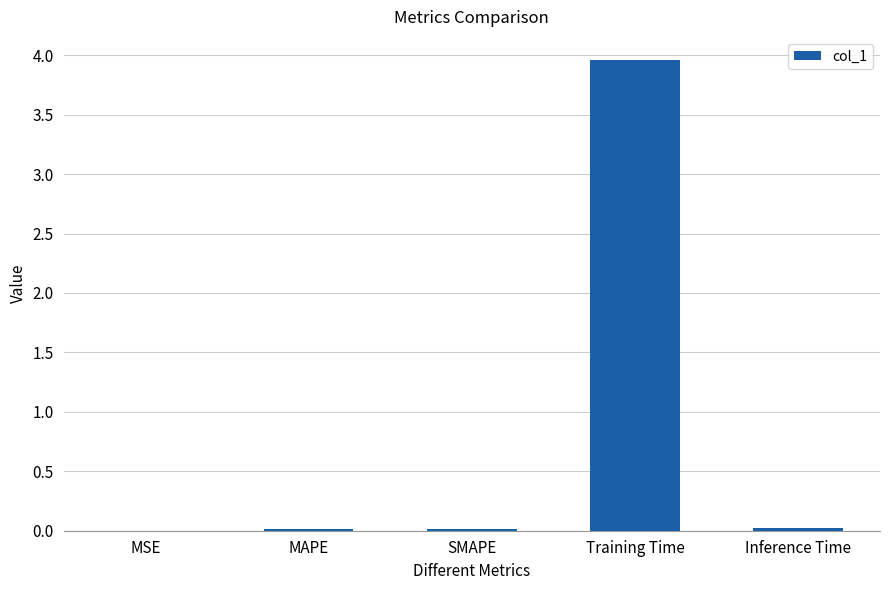

The chart shows a value of 5.3 at Training Time. True or false?

False